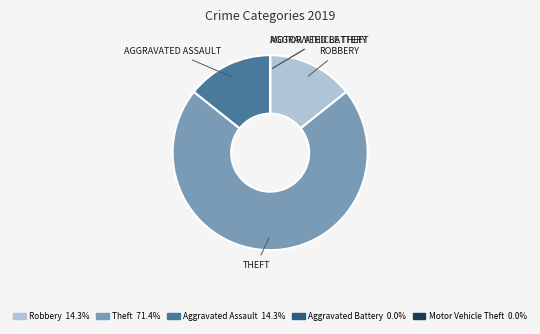

Is it true that Theft is 71% of the pie?

True